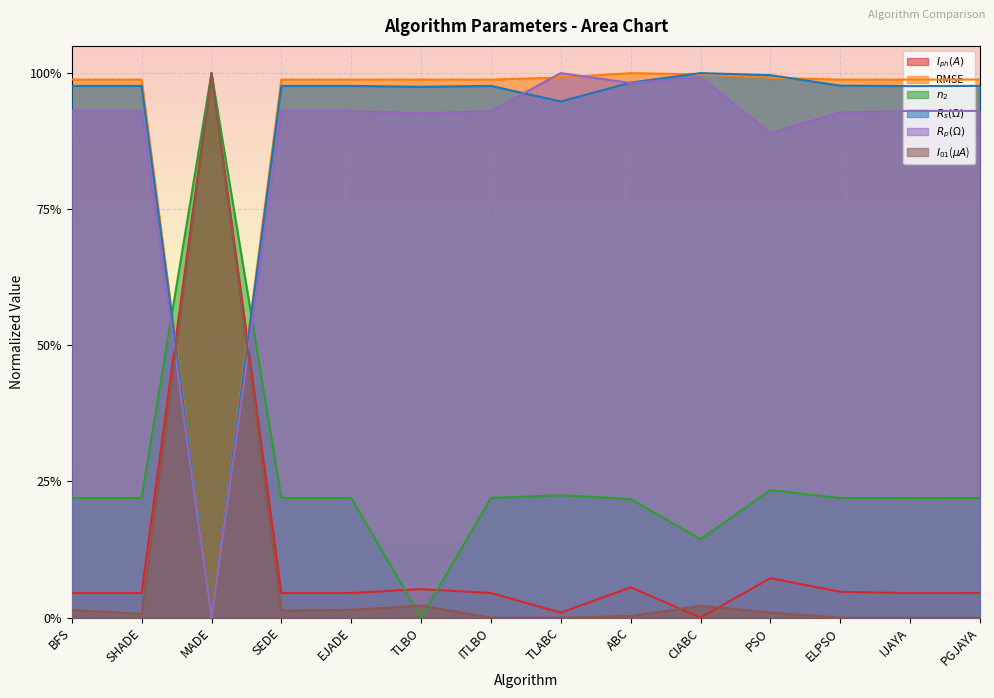

Reading left to right, what are all the values shown in this chart?

$I_{ph}(A)$: 0.0	0.0	1.0	0.0	0.0	0.1	0.0	0.0	0.1	0.0	0.1	0.0	0.0	0.0
RMSE: 1.0	1.0	0.0	1.0	1.0	1.0	1.0	1.0	1.0	1.0	1.0	1.0	1.0	1.0
$n_2$: 0.2	0.2	1.0	0.2	0.2	0.0	0.2	0.2	0.2	0.1	0.2	0.2	0.2	0.2
$R_s (\Omega)$: 1.0	1.0	0.0	1.0	1.0	1.0	1.0	0.9	1.0	1.0	1.0	1.0	1.0	1.0
$R_p(\Omega)$: 0.9	0.9	0.0	0.9	0.9	0.9	0.9	1.0	1.0	1.0	0.9	0.9	0.9	0.9
$I_{01}$($\mu A$): 0.0	0.0	1.0	0.0	0.0	0.0	0.0	0.0	0.0	0.0	0.0	0.0	0.0	0.0